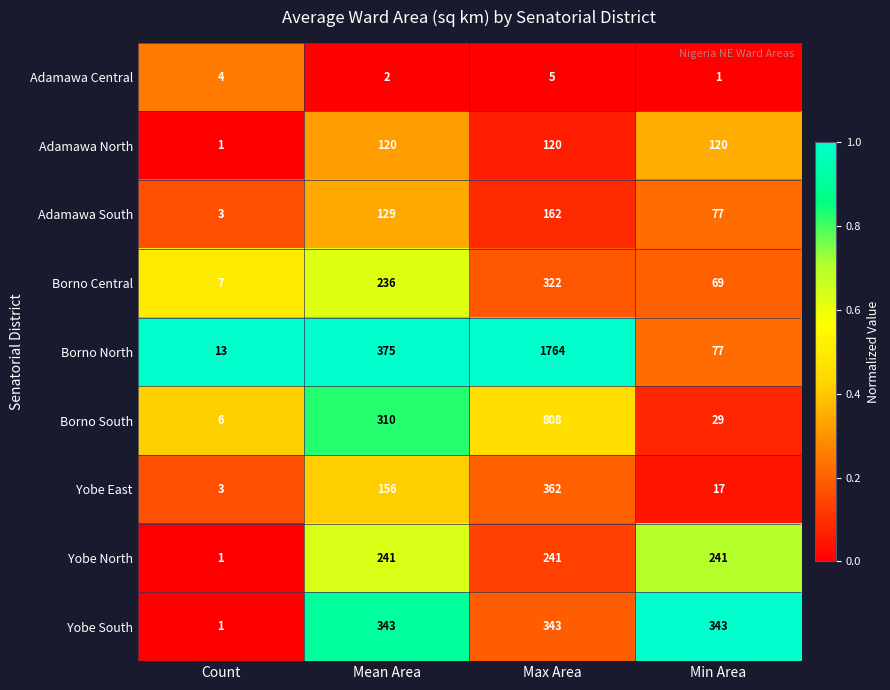

At which label does Adamawa South reach its peak?

Max Area